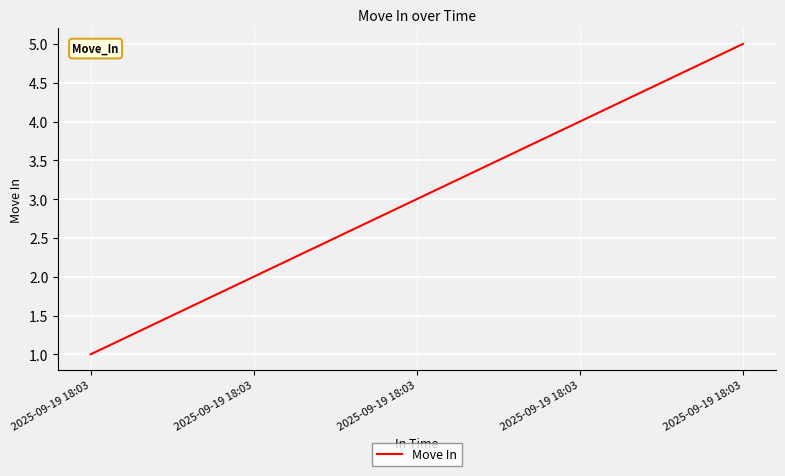

Does the chart display data point markers on the line(s)?

No